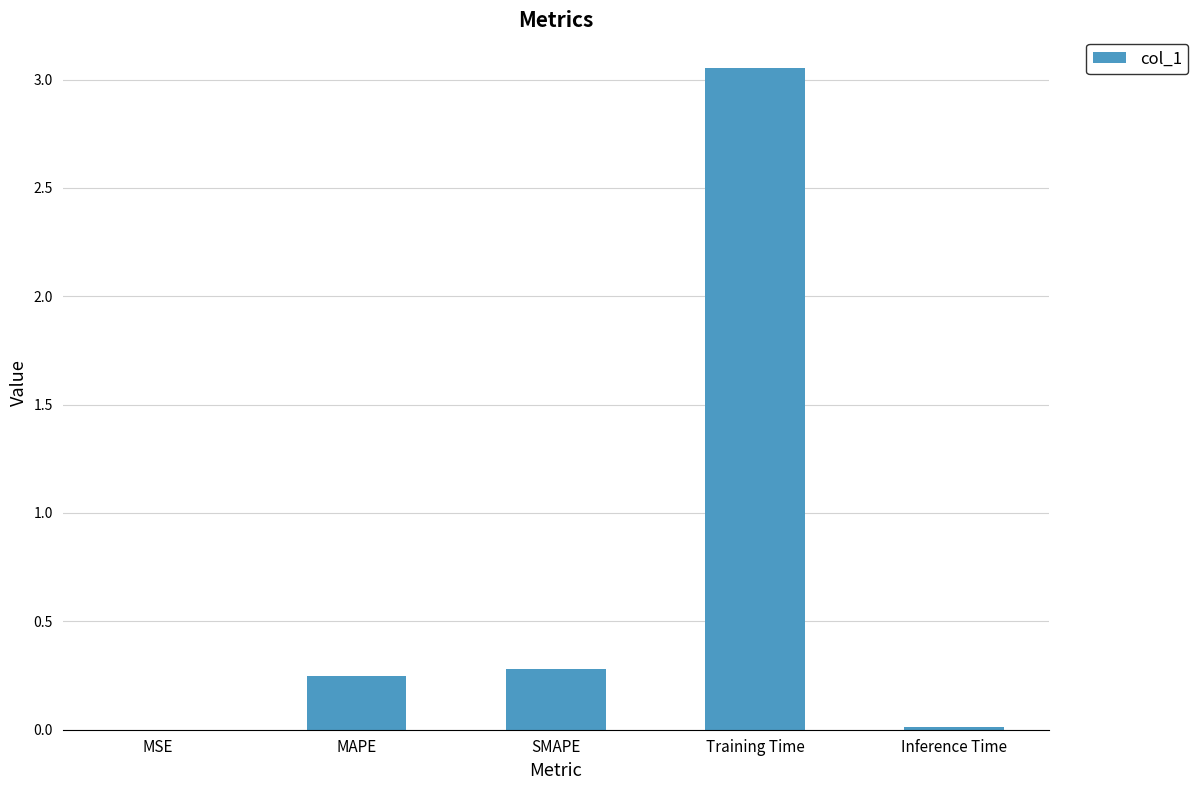

What is the sum of the values at Training Time and MAPE?

3.3